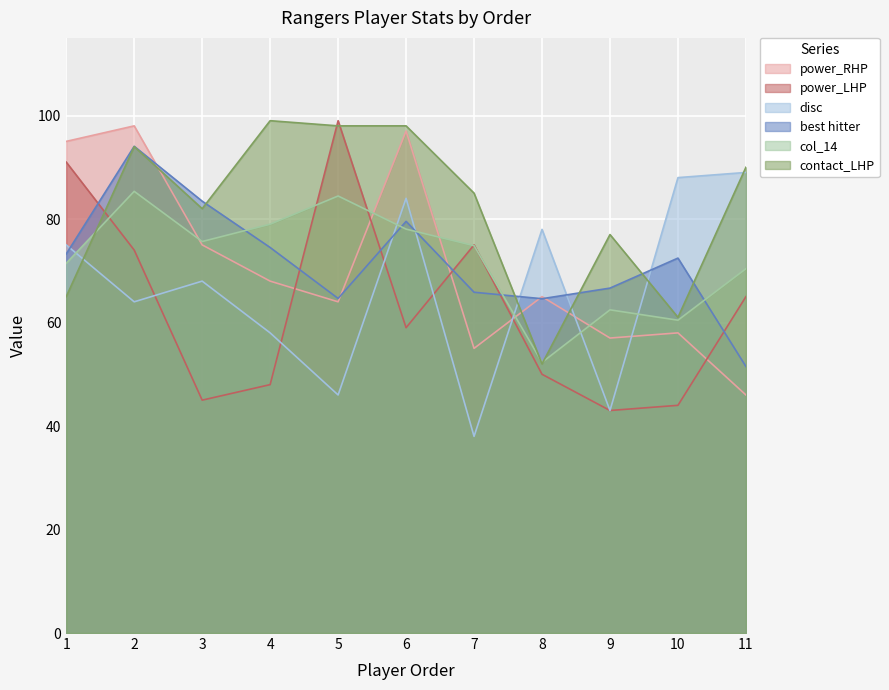

Which has a higher value, 1 or 7?

1